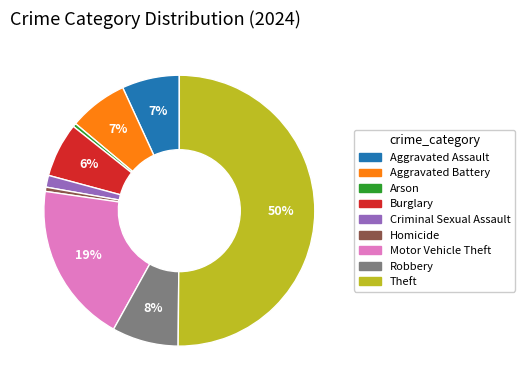

Do Theft and Criminal Sexual Assault together represent more than half of the pie?

Yes